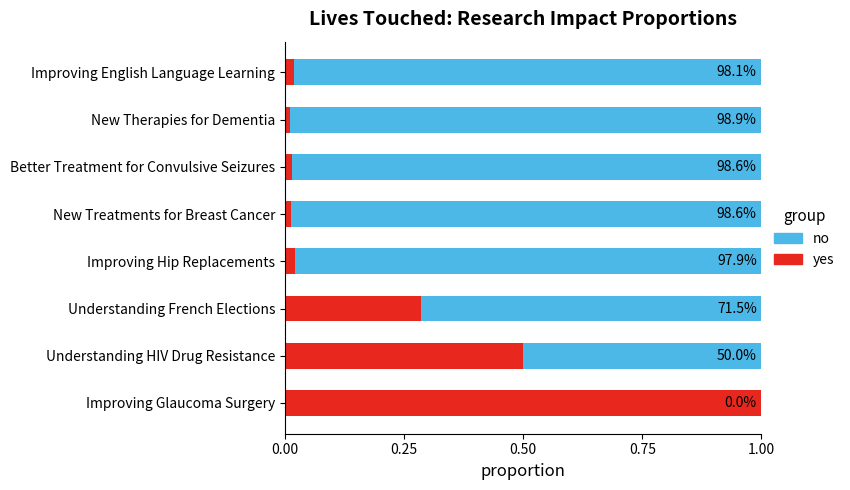

What are all the series names shown in the legend?

no, yes